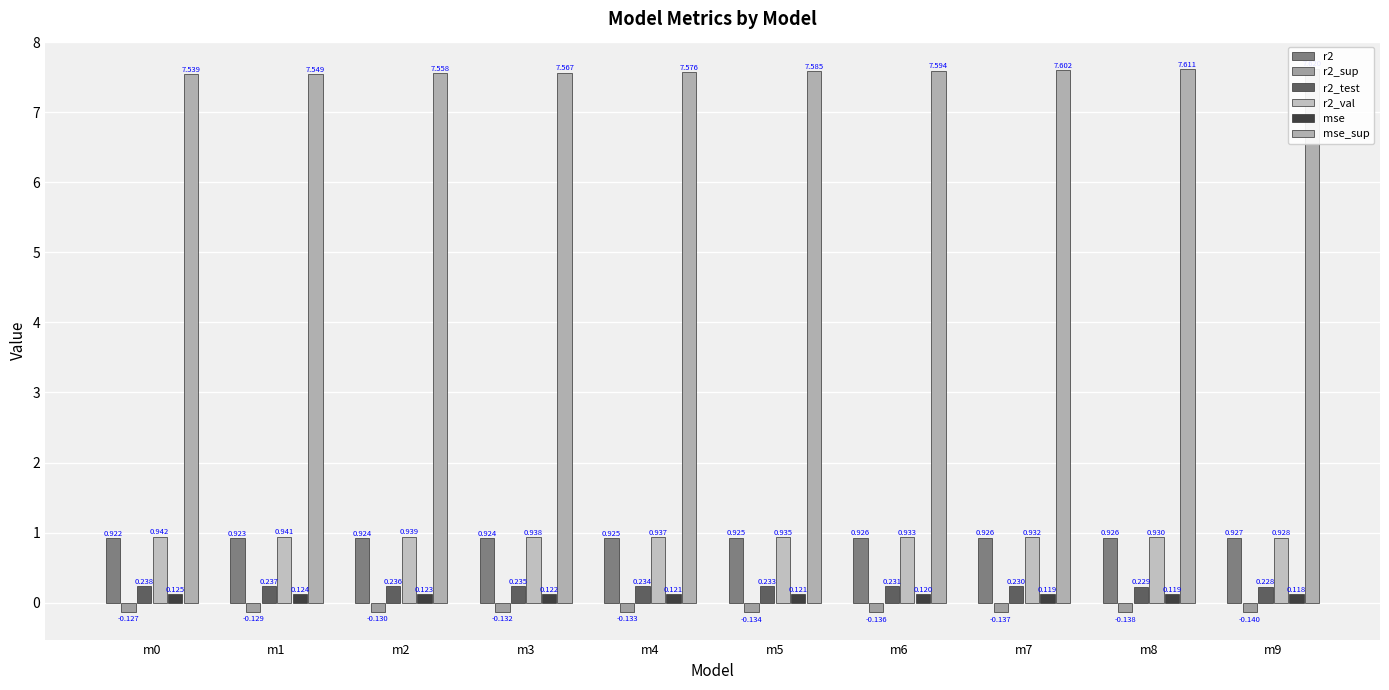

What is the approximate value of r2 at m9?

0.9